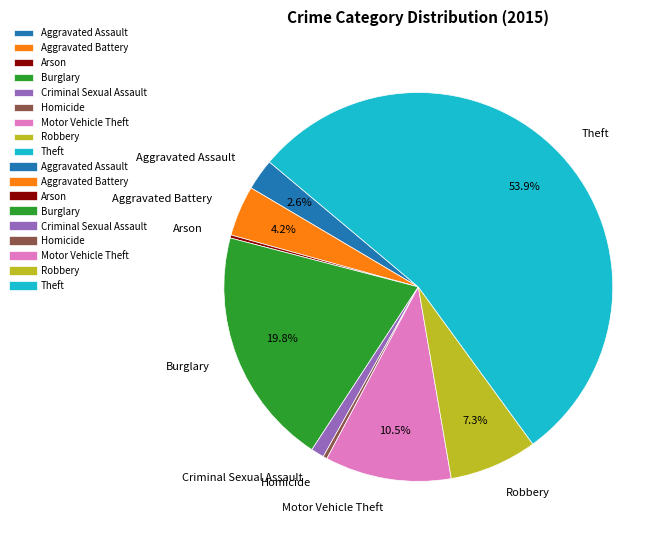

Which has a higher value, Theft or Motor Vehicle Theft?

Theft